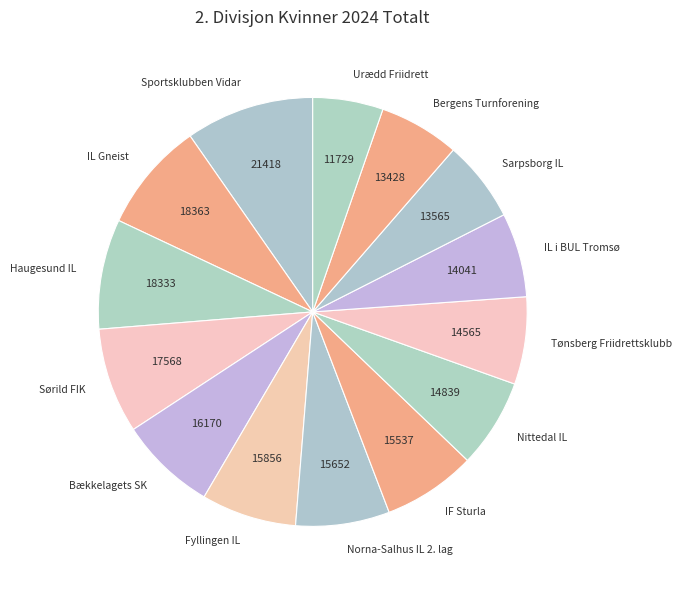

Approximately how many times larger is the value at Bækkelagets SK compared to Tønsberg Friidrettsklubb?

1.1